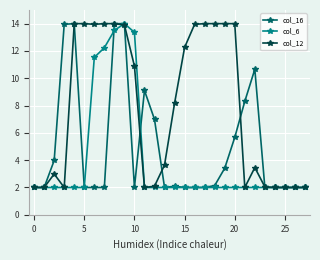

Rank the series by their average value, from highest to lowest.

col_12, col_16, col_6